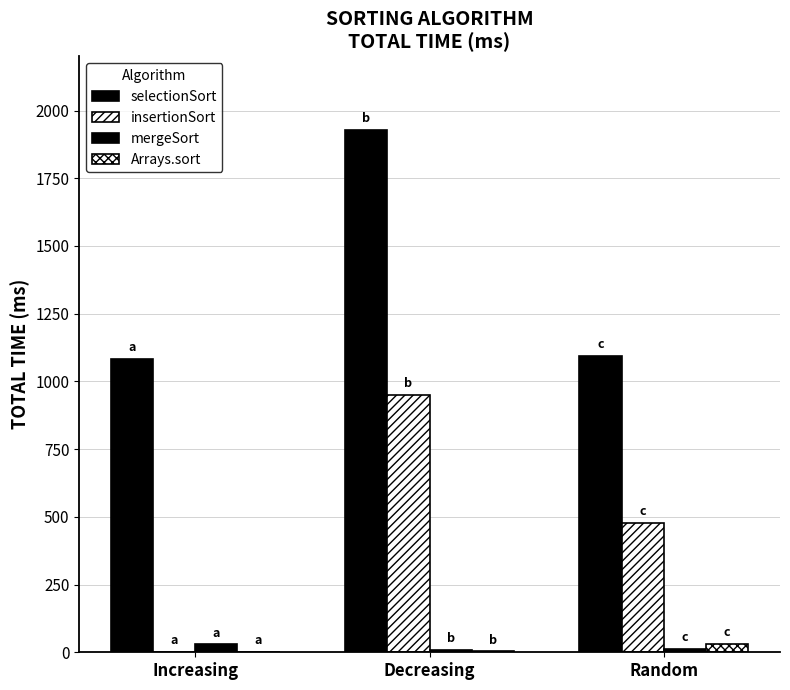

Which category has the highest value across all series?

Decreasing